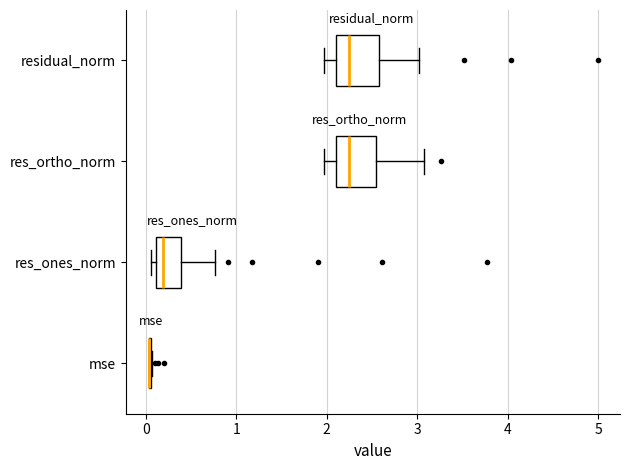

Reading bottom to top, transcribe this box plot: for each box, give where its median line is, the range the box spans, and where its two whiskers end, as read against the x-axis. The values are not printed on the chart, so give them approximately, as read against the axis.

mse: box collapsed to a line at 0.0, whiskers 0.0 to 0.1
res_ones_norm: median 0.2, box 0.1 to 0.4, whiskers 0.1 (just left of the box's left edge) to 0.8
res_ortho_norm: median 2.3, box 2.1 to 2.5, whiskers 2.0 to 3.1
residual_norm: median 2.3, box 2.1 to 2.6, whiskers 2.0 to 3.0